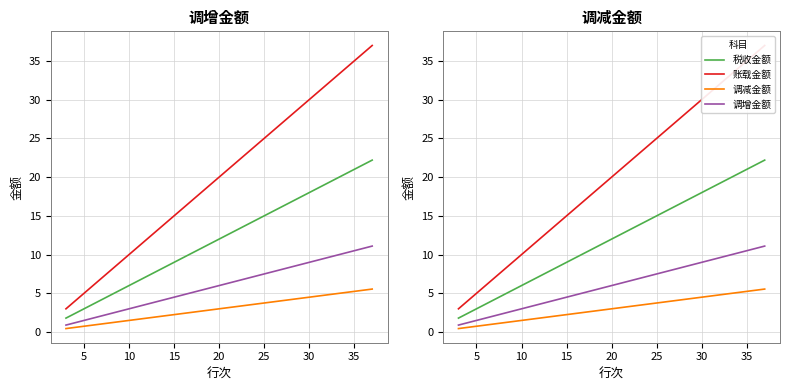

True or false: 账载金额 and 调减金额 intersect in this chart.

False